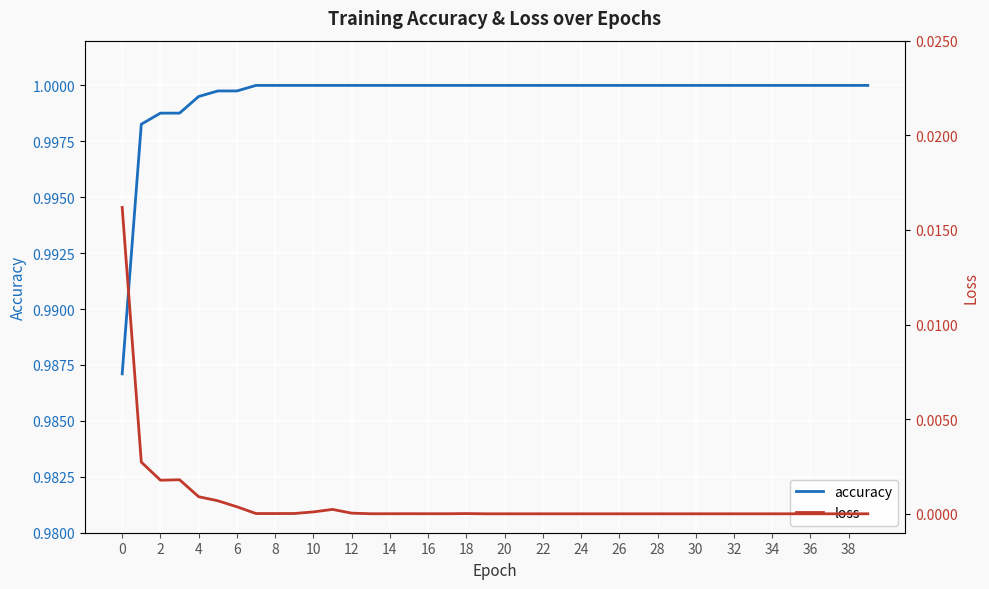

What are all the series names shown in the legend?

accuracy, loss